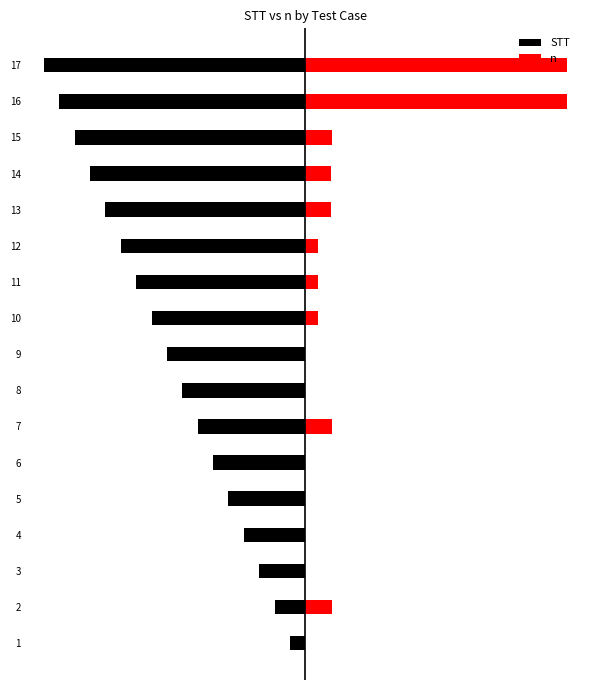

How many bars are there in total?

34